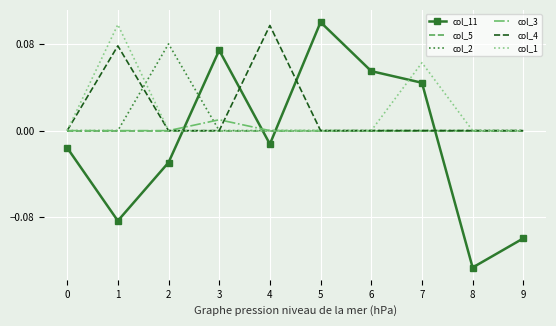

At which category does the chart reach its minimum across all series?

8